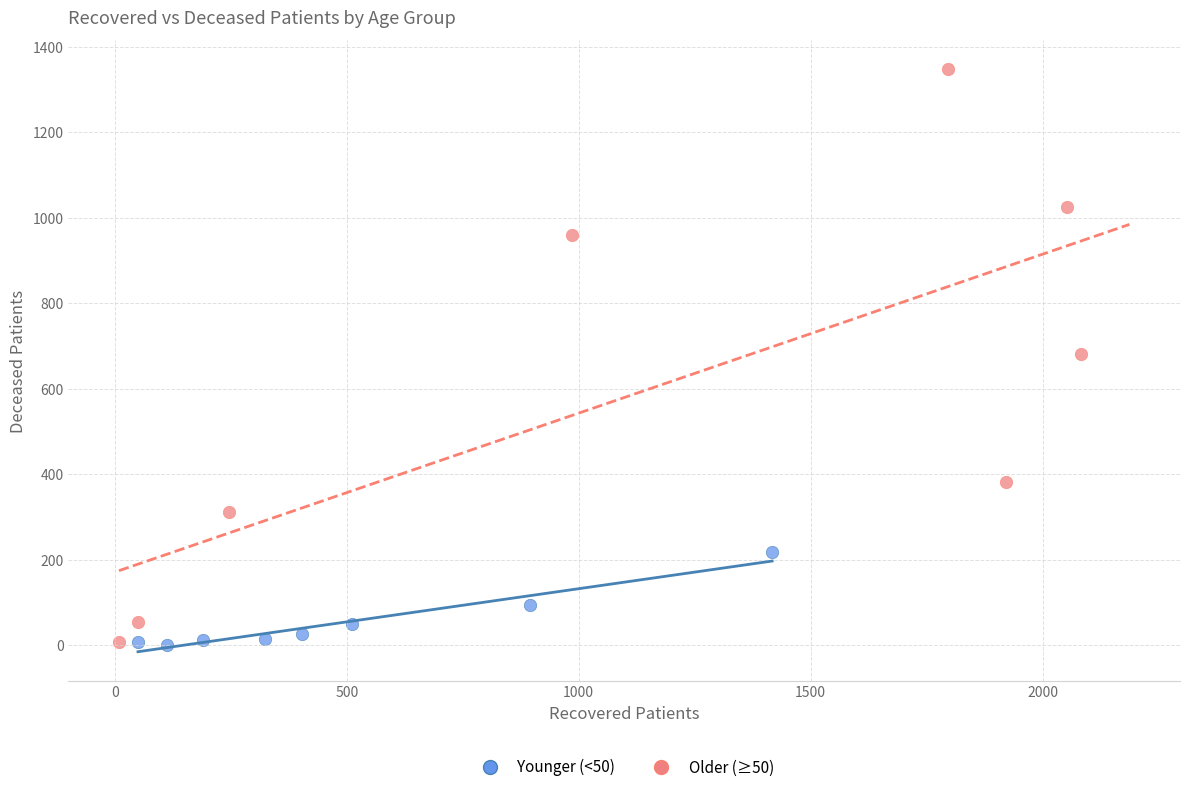

Which series has the widest spread of Y values?

Older (≥50)